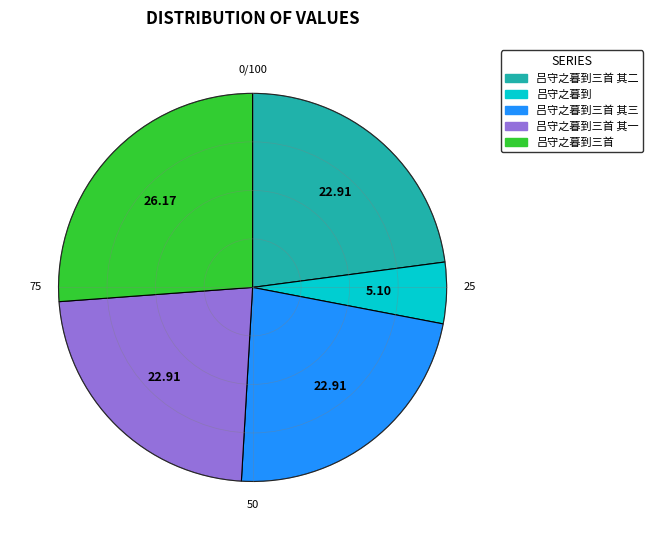

Approximately how many times larger is the value at 吕守之暮到 compared to 吕守之暮到三首?

0.2